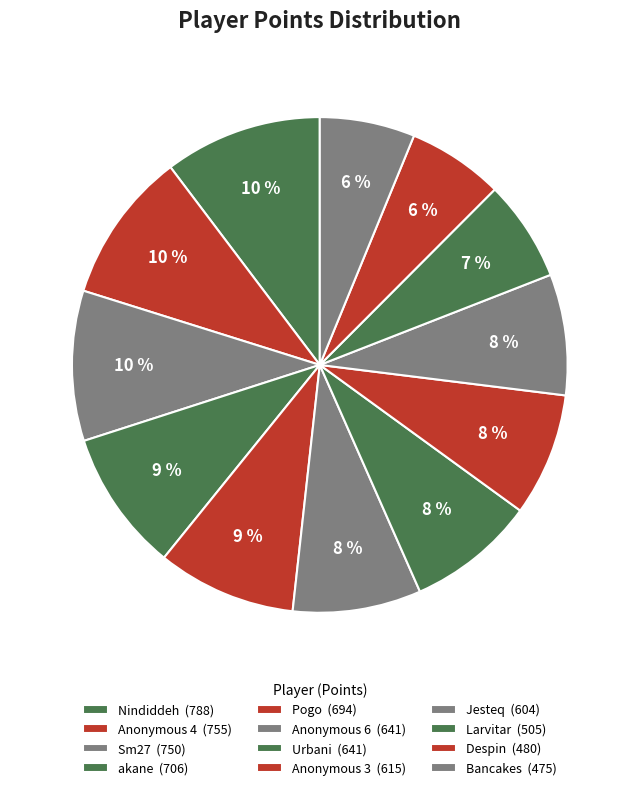

What percentage is the Larvitar slice, to the nearest percent?

7%